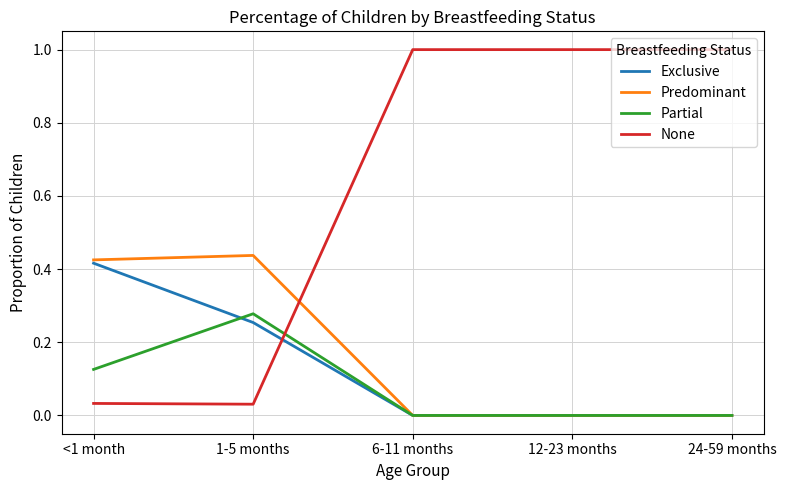

Which series has the widest spread of values?

None